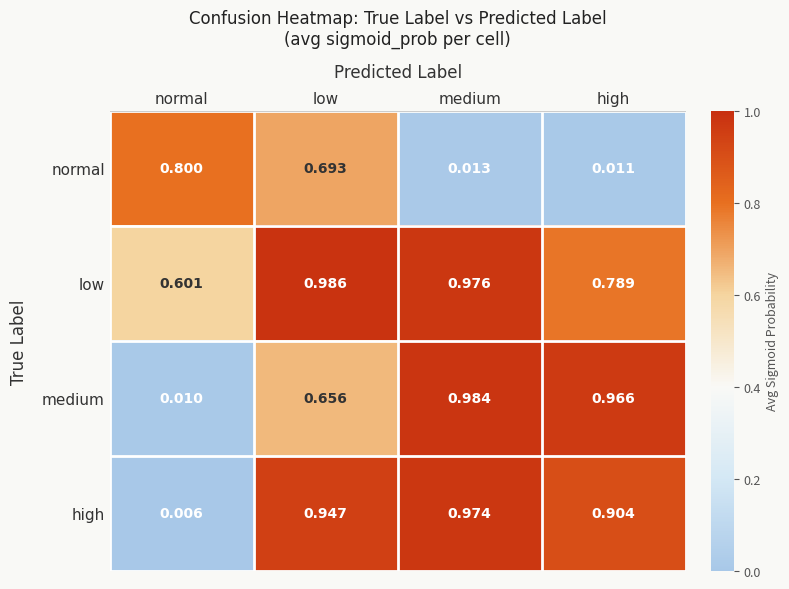

Which category has the highest value in the normal series?

normal